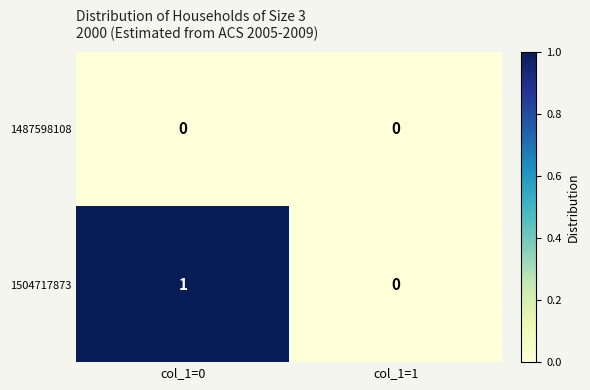

Where is 1504717873 nearest to the value 0?

col_1=1